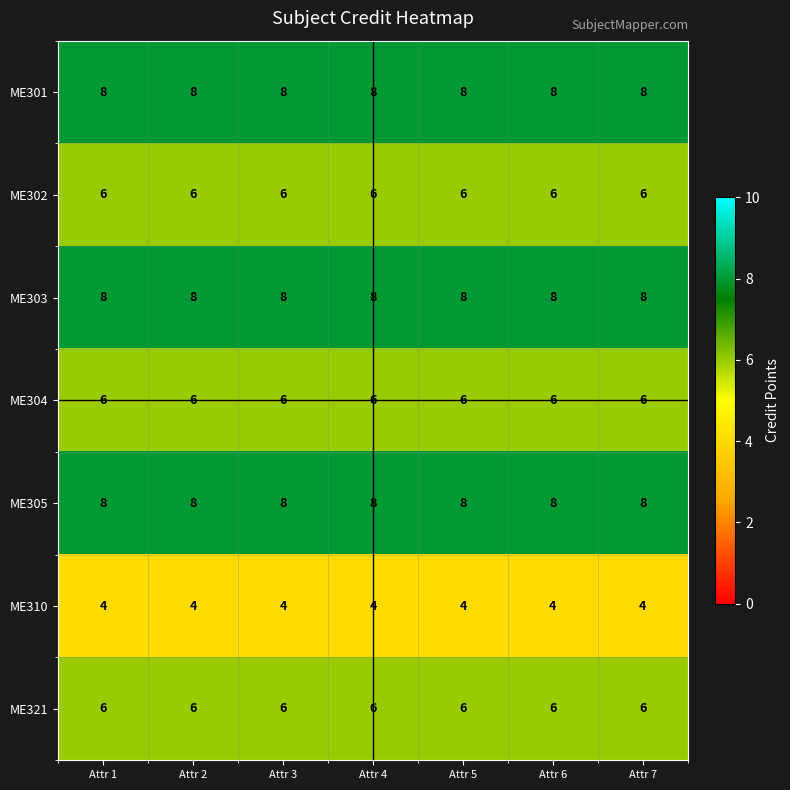

What is the sum of the ME310 values at Attr 5 and Attr 4?

8